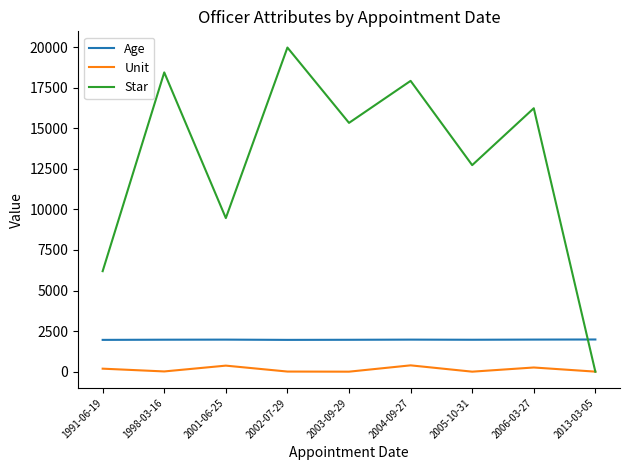

Which series has the largest range (max minus min)?

Star